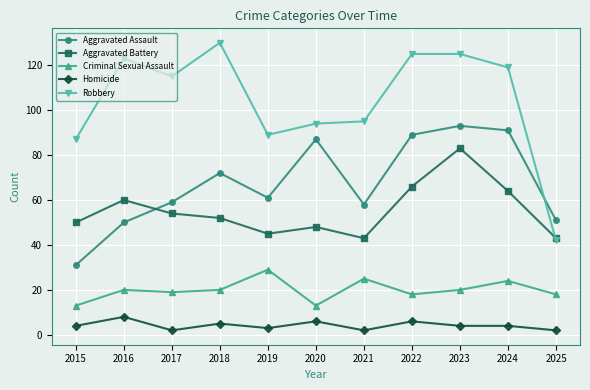

How many categories are shown in the chart?

11